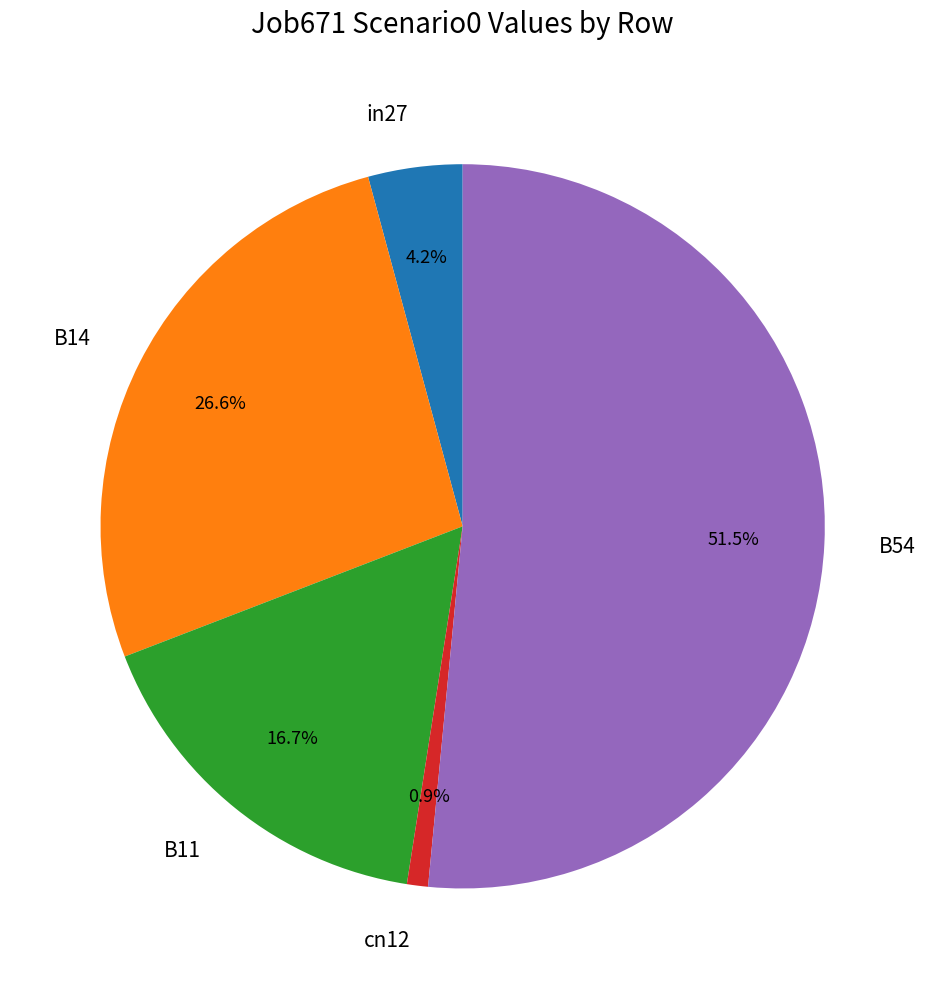

How many slices are in this pie chart?

5